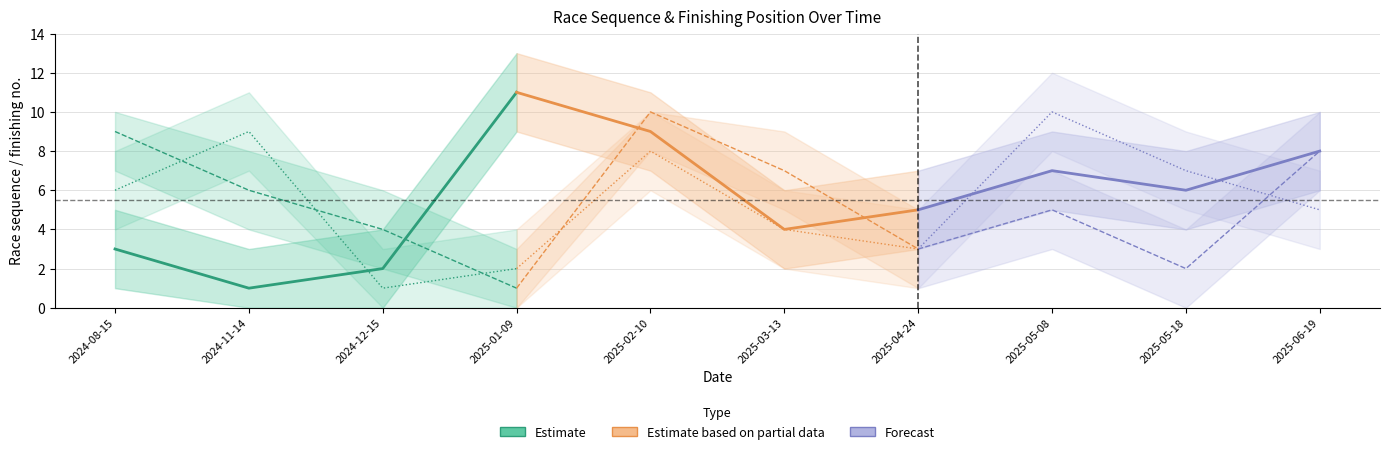

How many lines are shown in the chart?

3